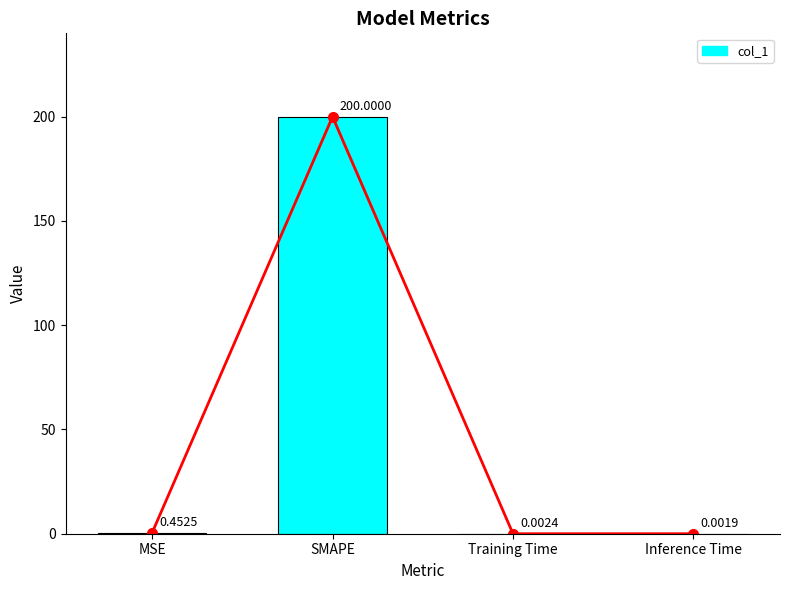

The chart shows a value of 0.0 at Inference Time. True or false?

False